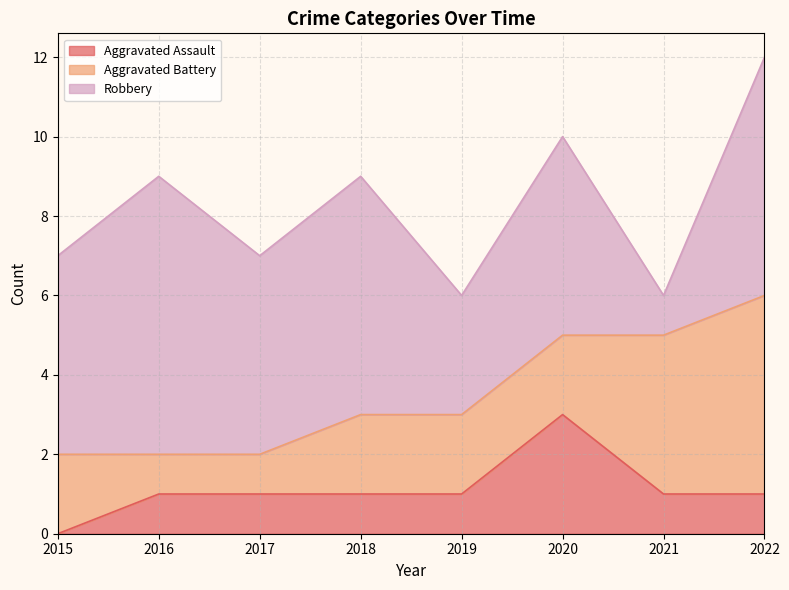

Where do Aggravated Battery and Robbery first cross each other?

2020 and 2021